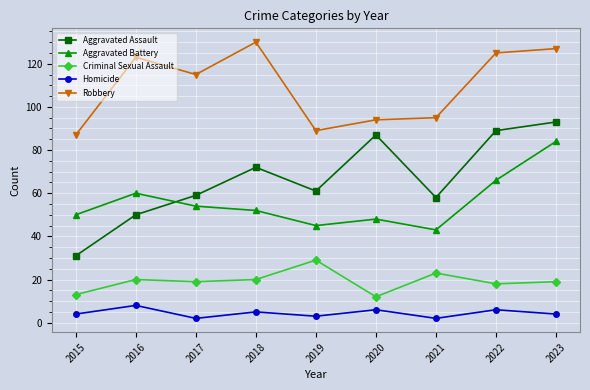

Which series has the largest range (max minus min)?

Aggravated Assault